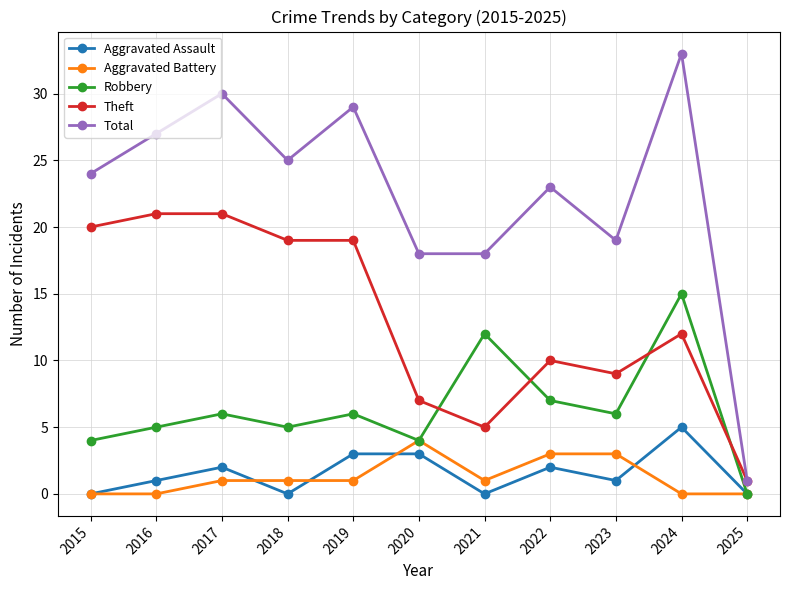

Which series has the widest spread of values?

Total